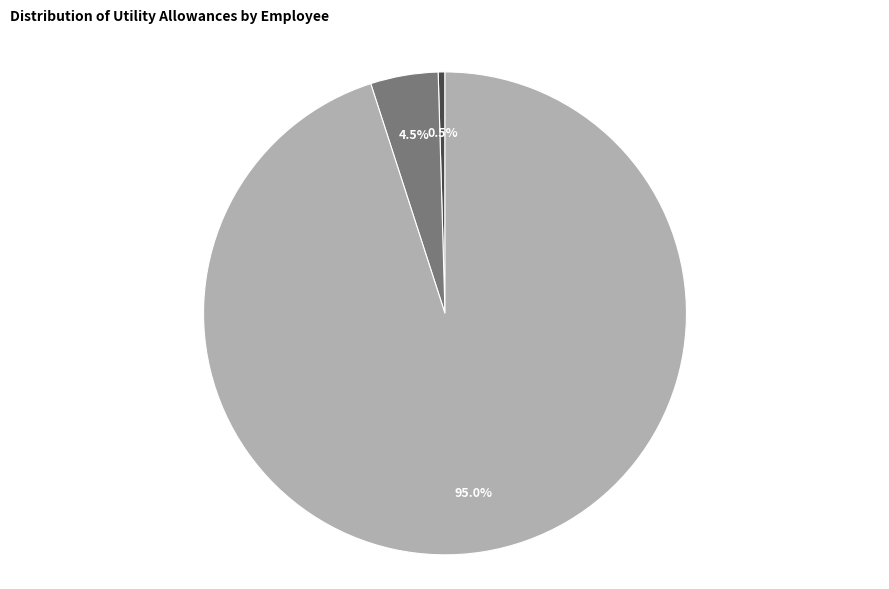

Is there any slice that represents more than half of the pie?

Yes